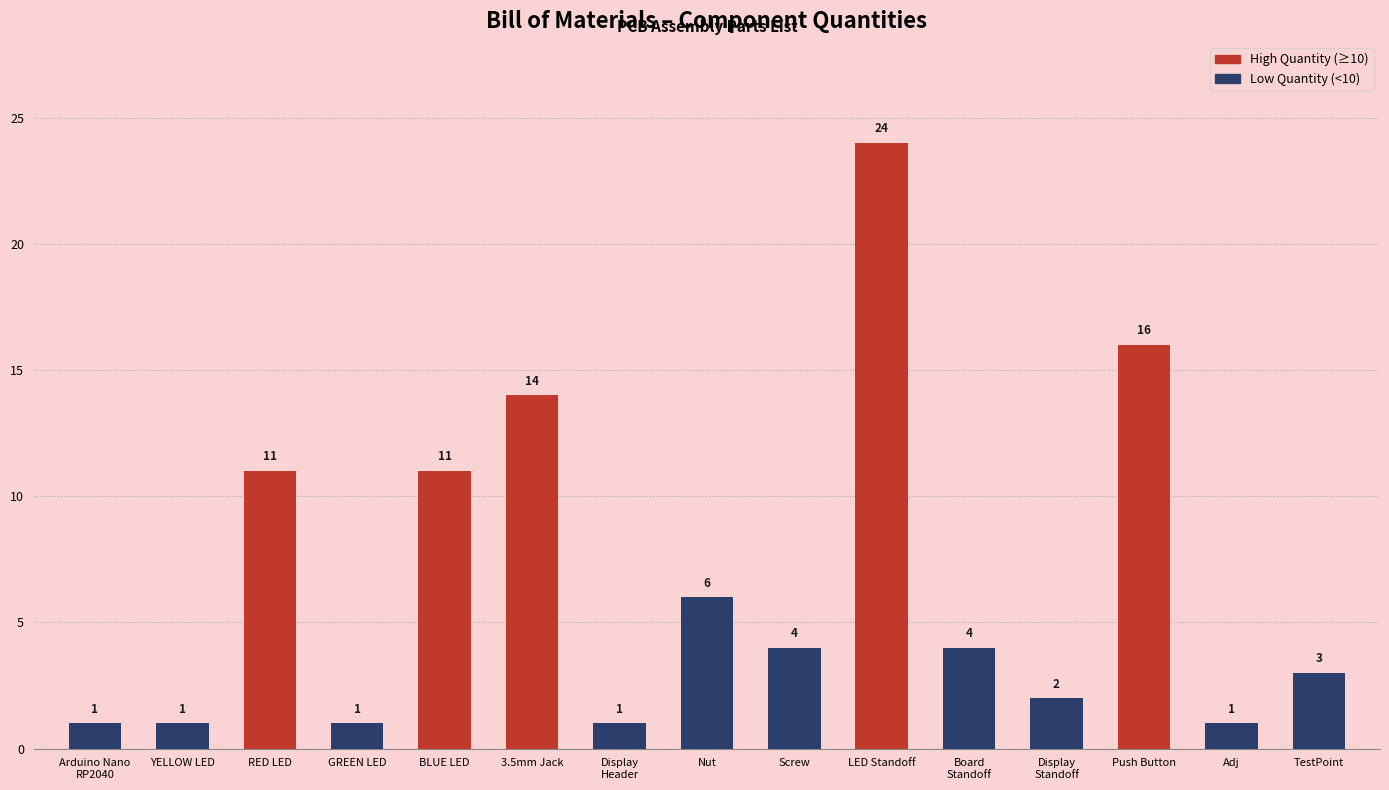

What is the difference between the values at Display
Header and Board
Standoff?

3